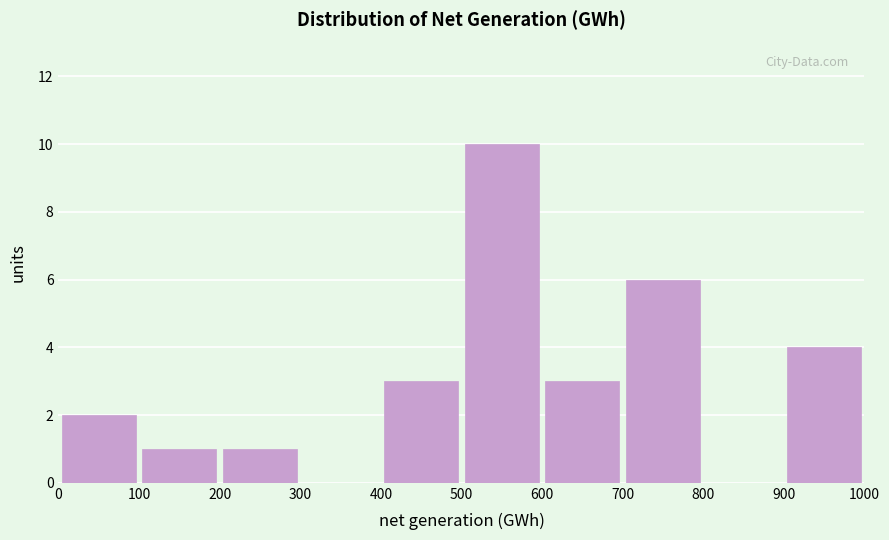

Reading left to right, transcribe this chart: for each bar, give the range it covers on the x-axis and its height. The values are not printed on the chart, so give them approximately, as read against the axis.

0 to 100: 2
100 to 200: 1
200 to 300: 1
300 to 400: 0
400 to 500: 3
500 to 600: 10
600 to 700: 3
700 to 800: 6
800 to 900: 0
900 to 1000: 4